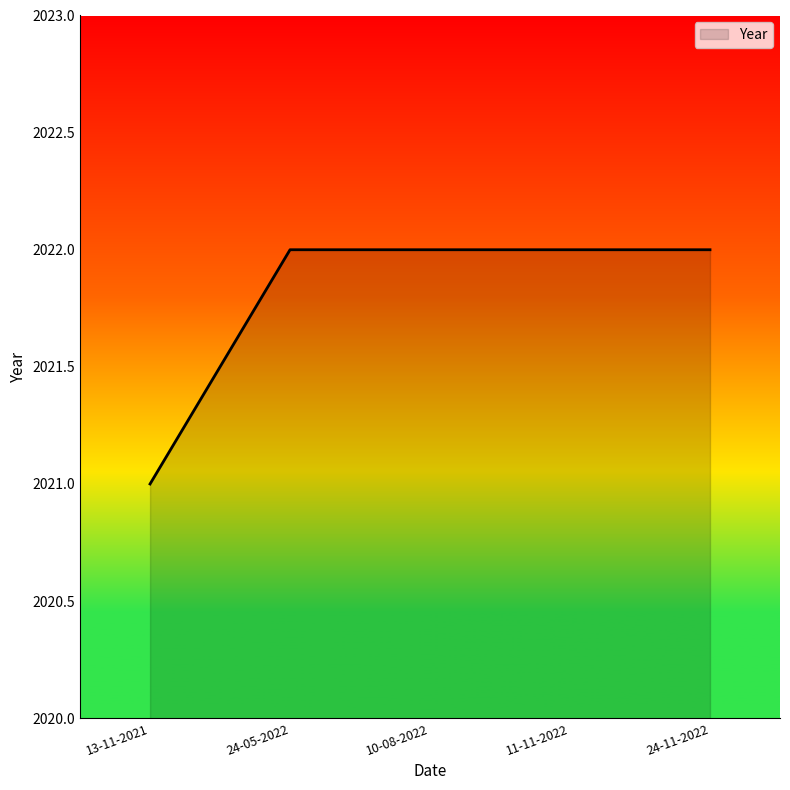

What position from the left is 13-11-2021?

1